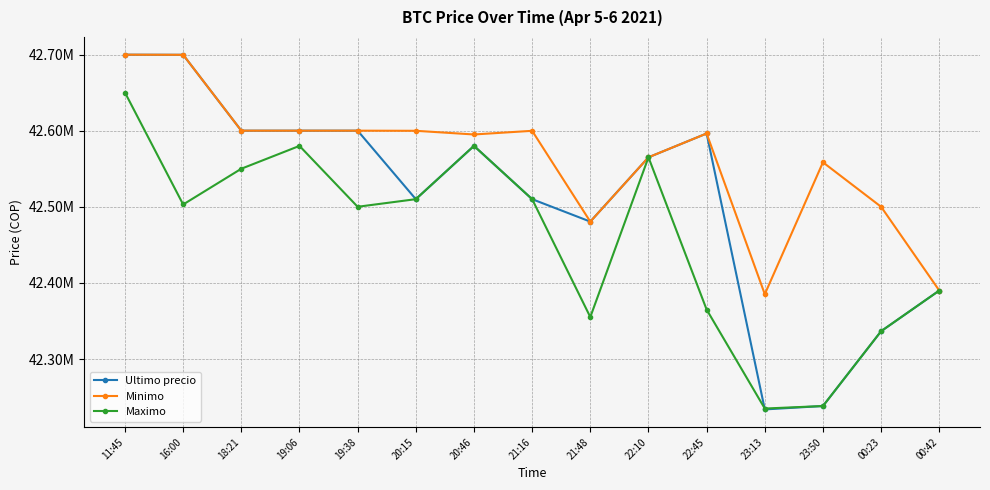

True or false: Minimo has more than 0 points higher than both neighbors.

True